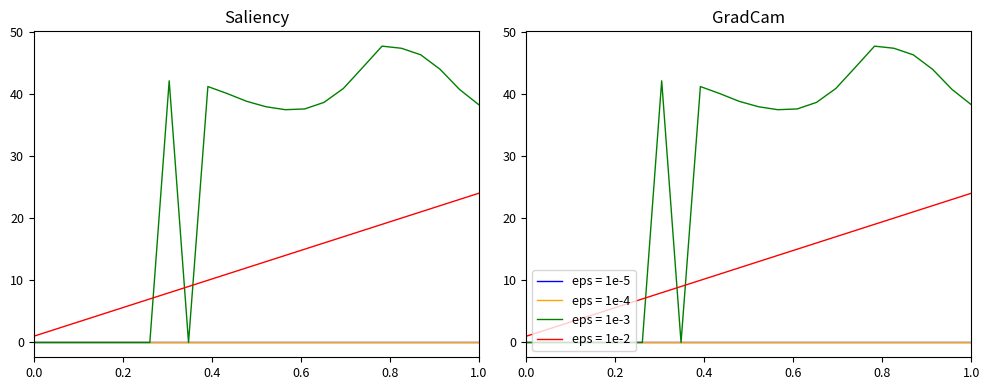

Is this an area chart (filled region under the line)?

No